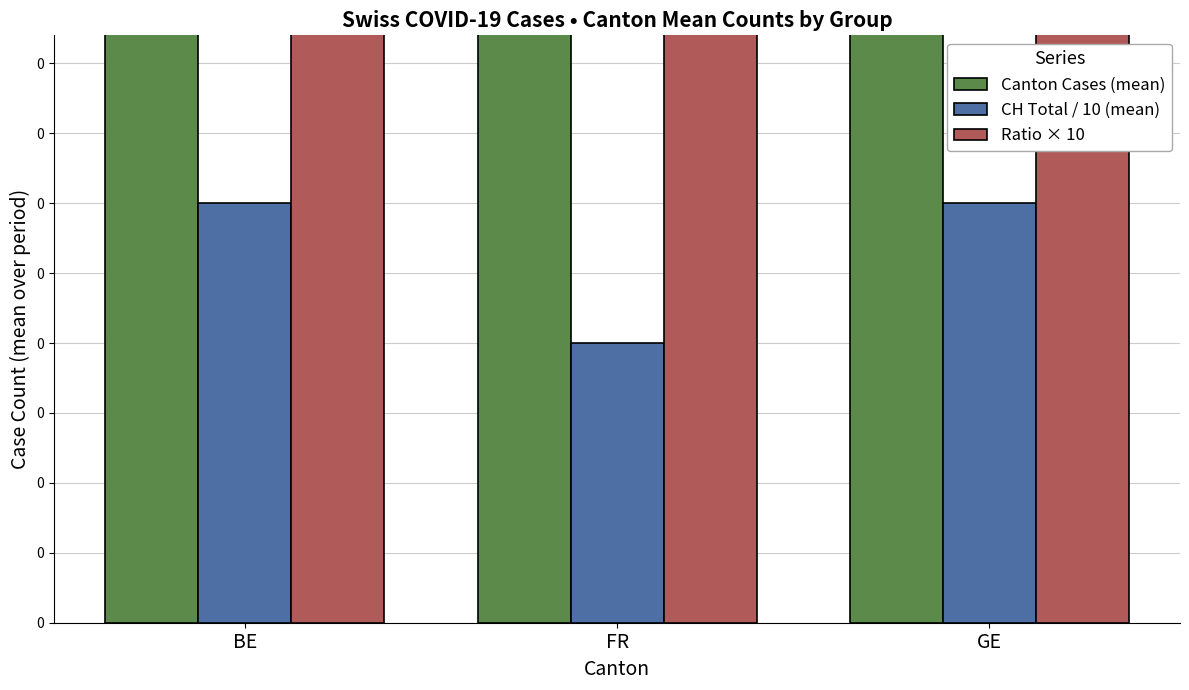

Which series has the largest total across all categories?

Ratio × 10